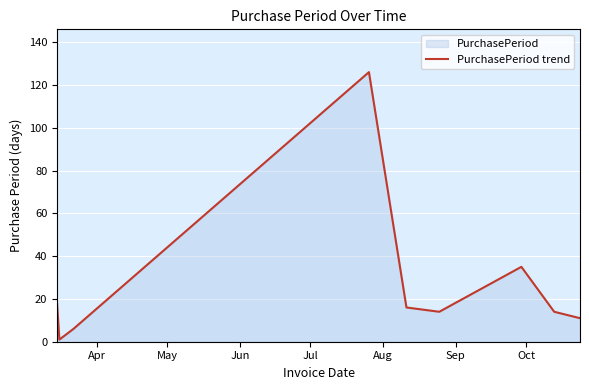

What is the maximum value shown in the chart?

126